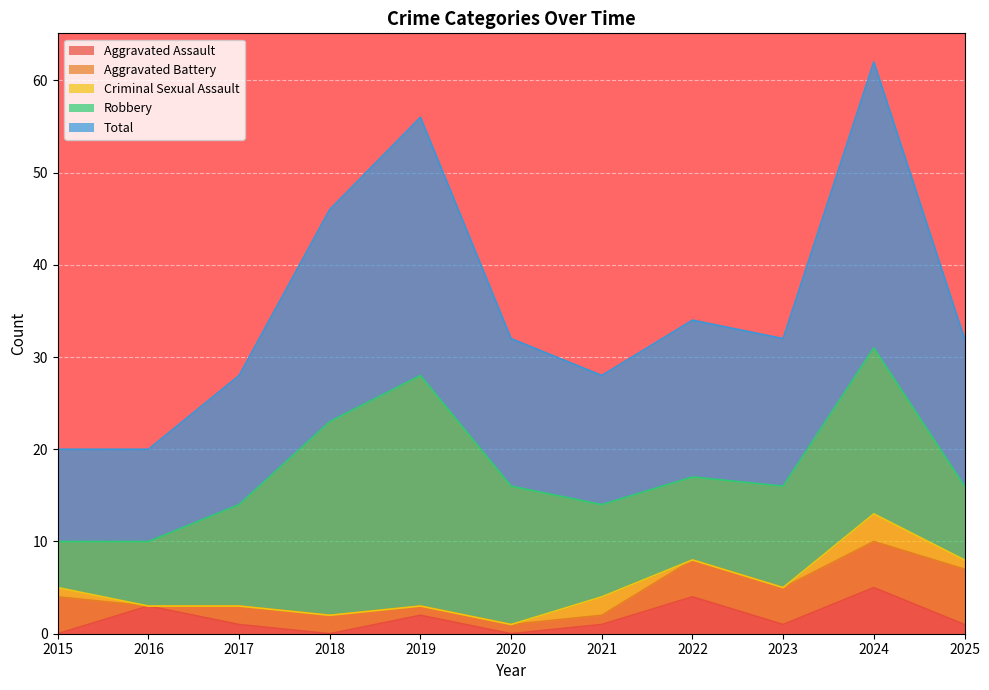

At which label does Robbery first exceed 11?

2018